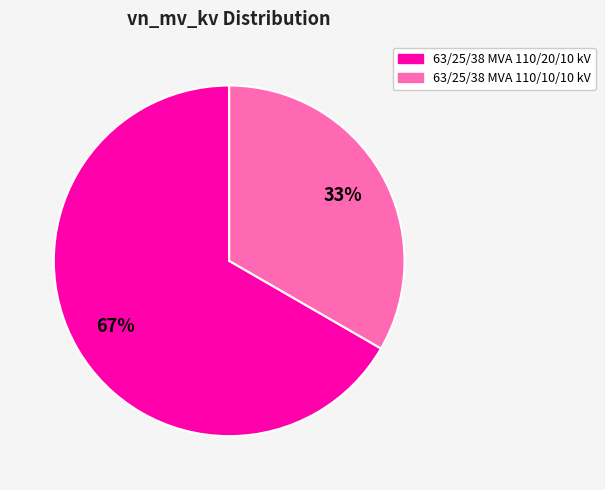

To the nearest percent, what is the average slice percentage?

50%